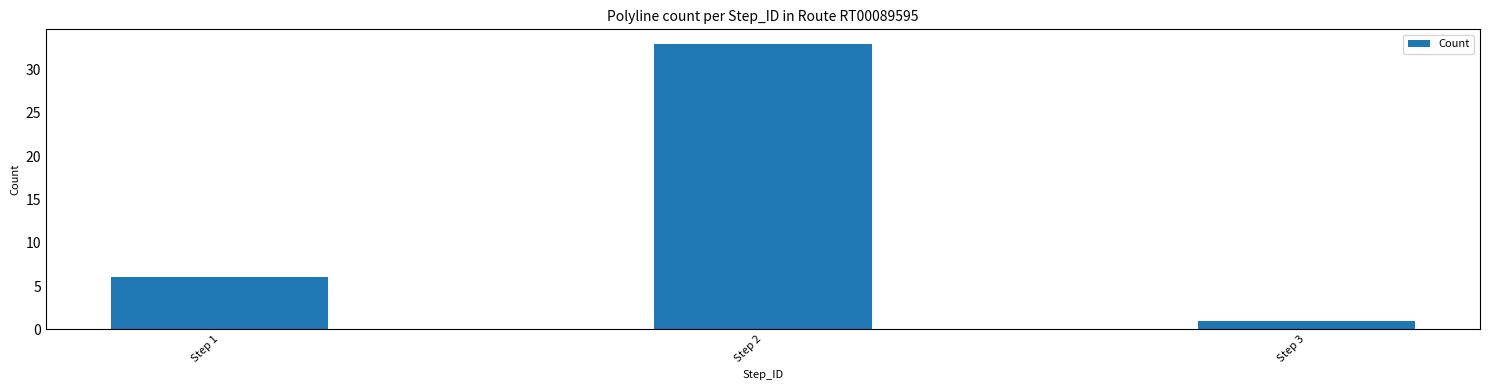

What is the sum of all values?

40